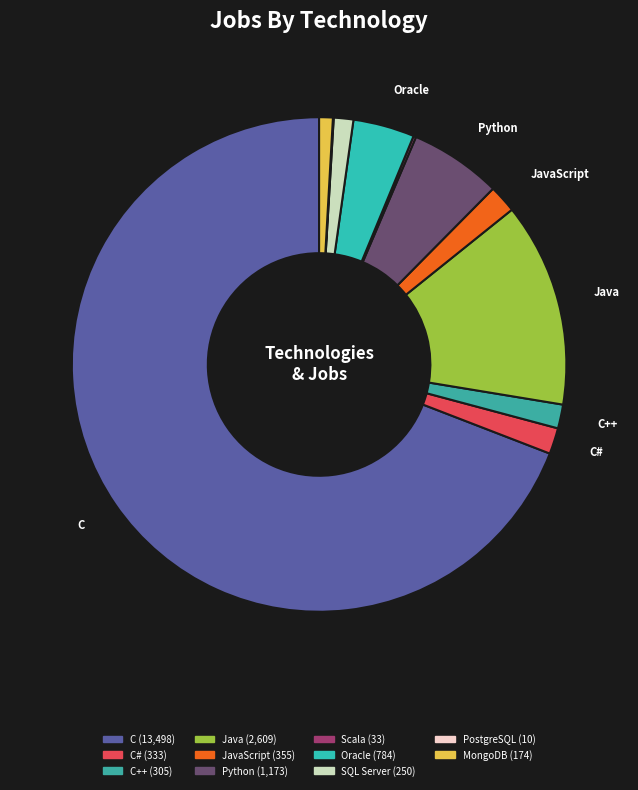

How many slices are in this pie chart?

11